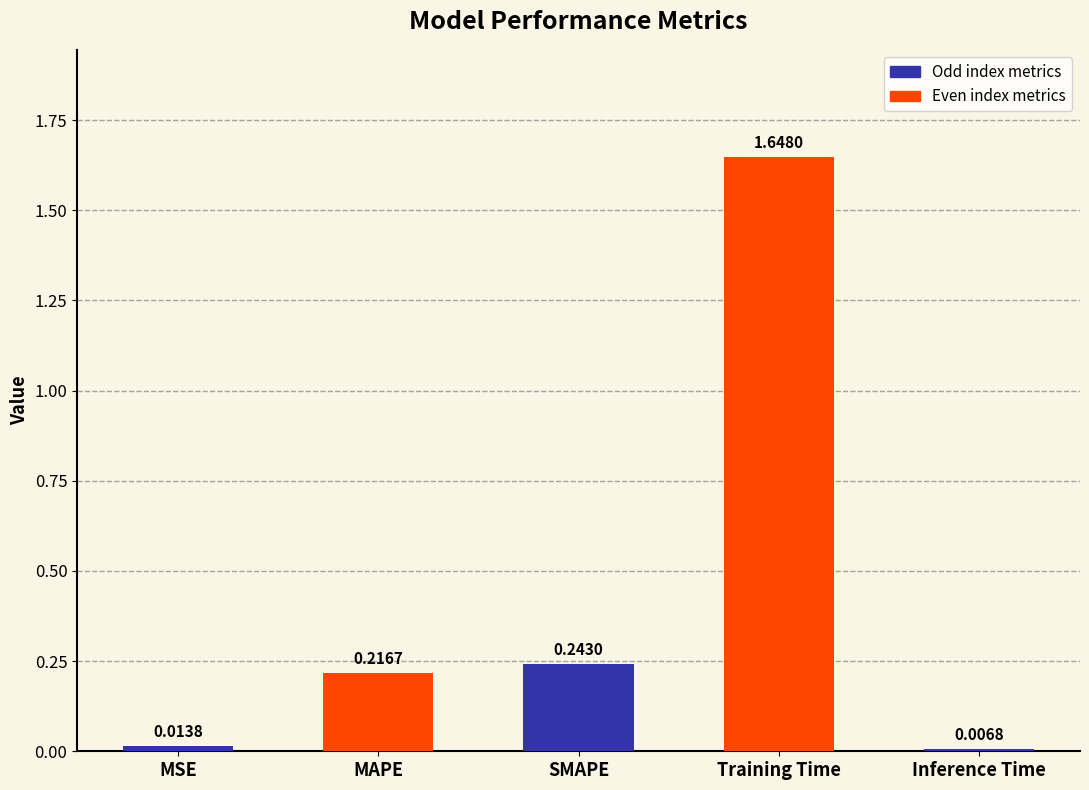

The value at MAPE is 0.1. True or false?

False